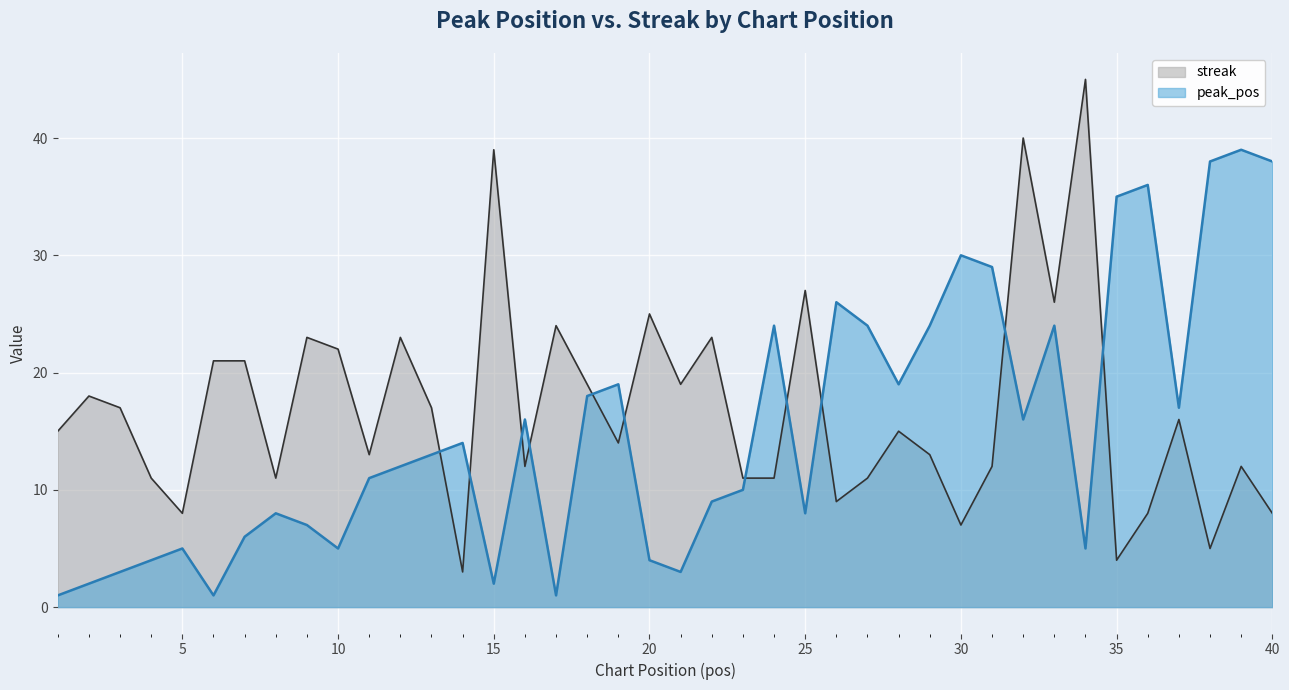

In peak_pos, how many points are lower than both neighbors (excluding endpoints)?

10